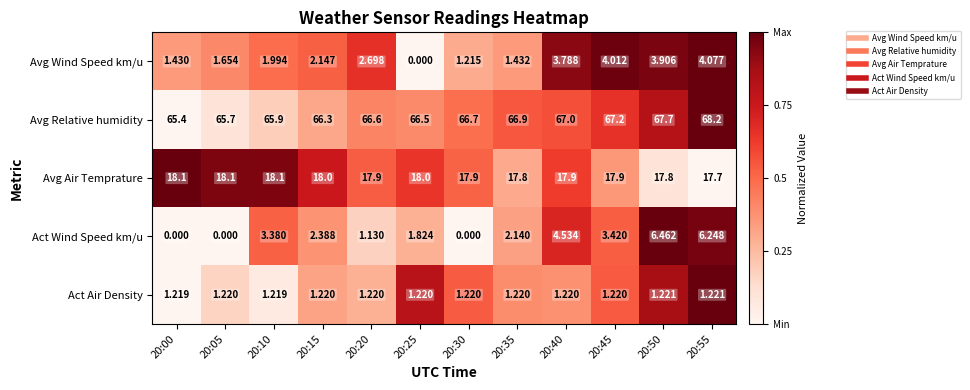

At 20:35, list the series in order from smallest to largest.

Act Air Density, Avg Wind Speed km/u, Act Wind Speed km/u, Avg Air Temprature, Avg Relative humidity